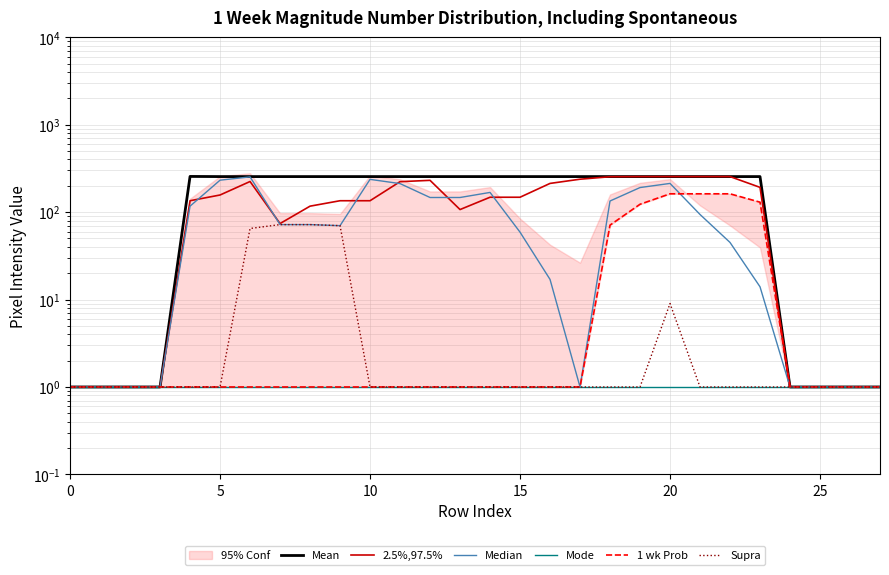

True or false: Supra has more than 1 points higher than both neighbors.

False